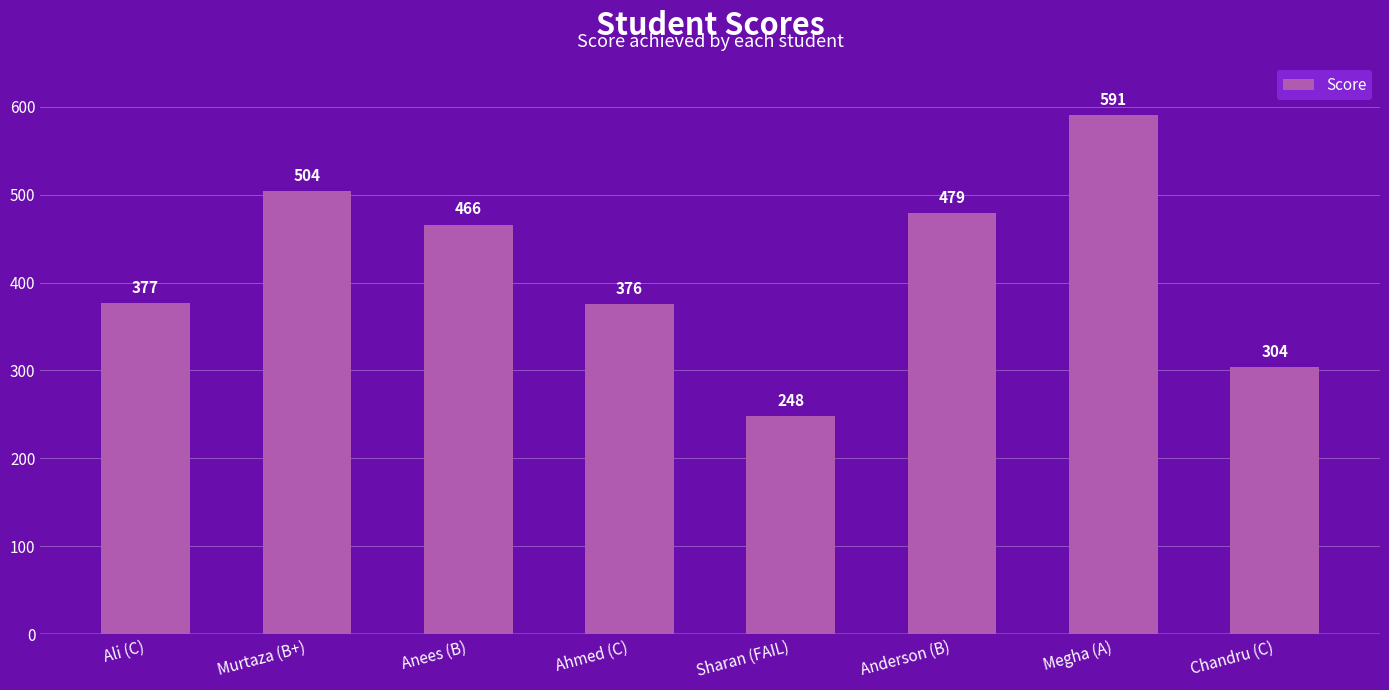

Does the chart contain any negative values?

No